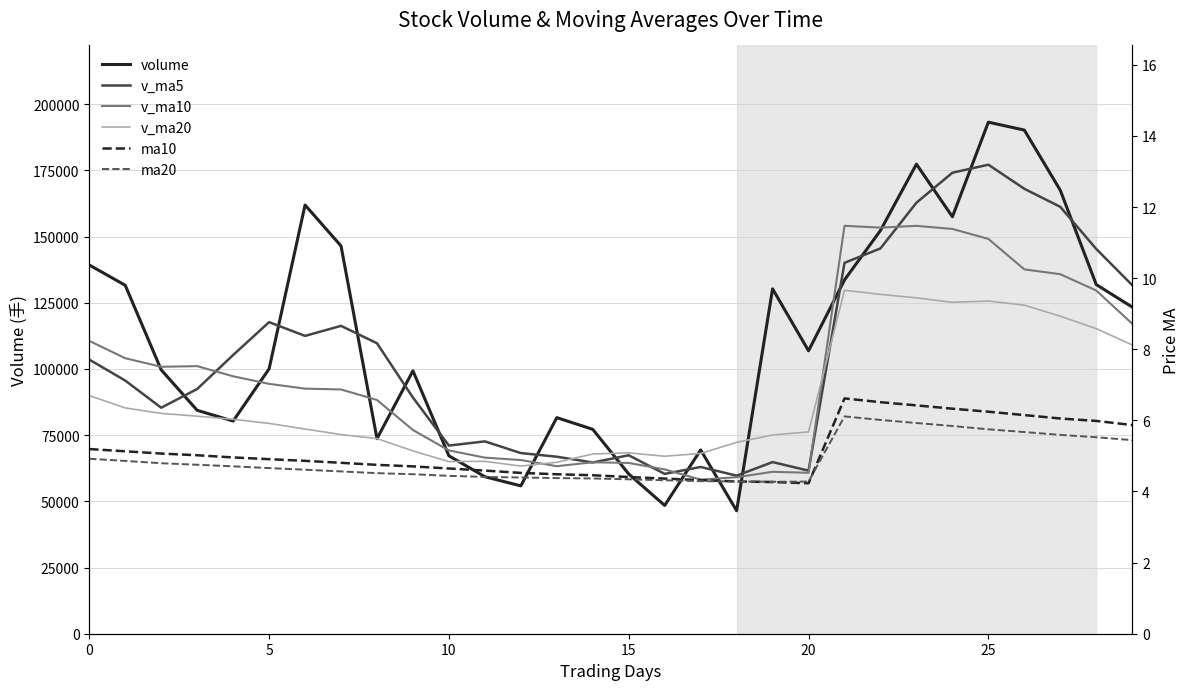

True or false: ma20 and ma10 intersect in this chart.

True